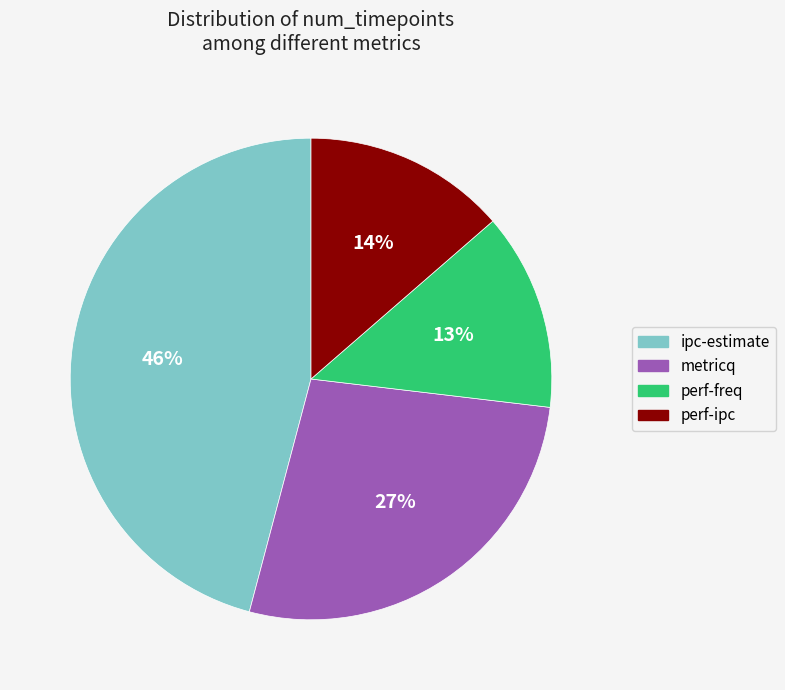

What percentage is the ipc-estimate slice, to the nearest percent?

46%